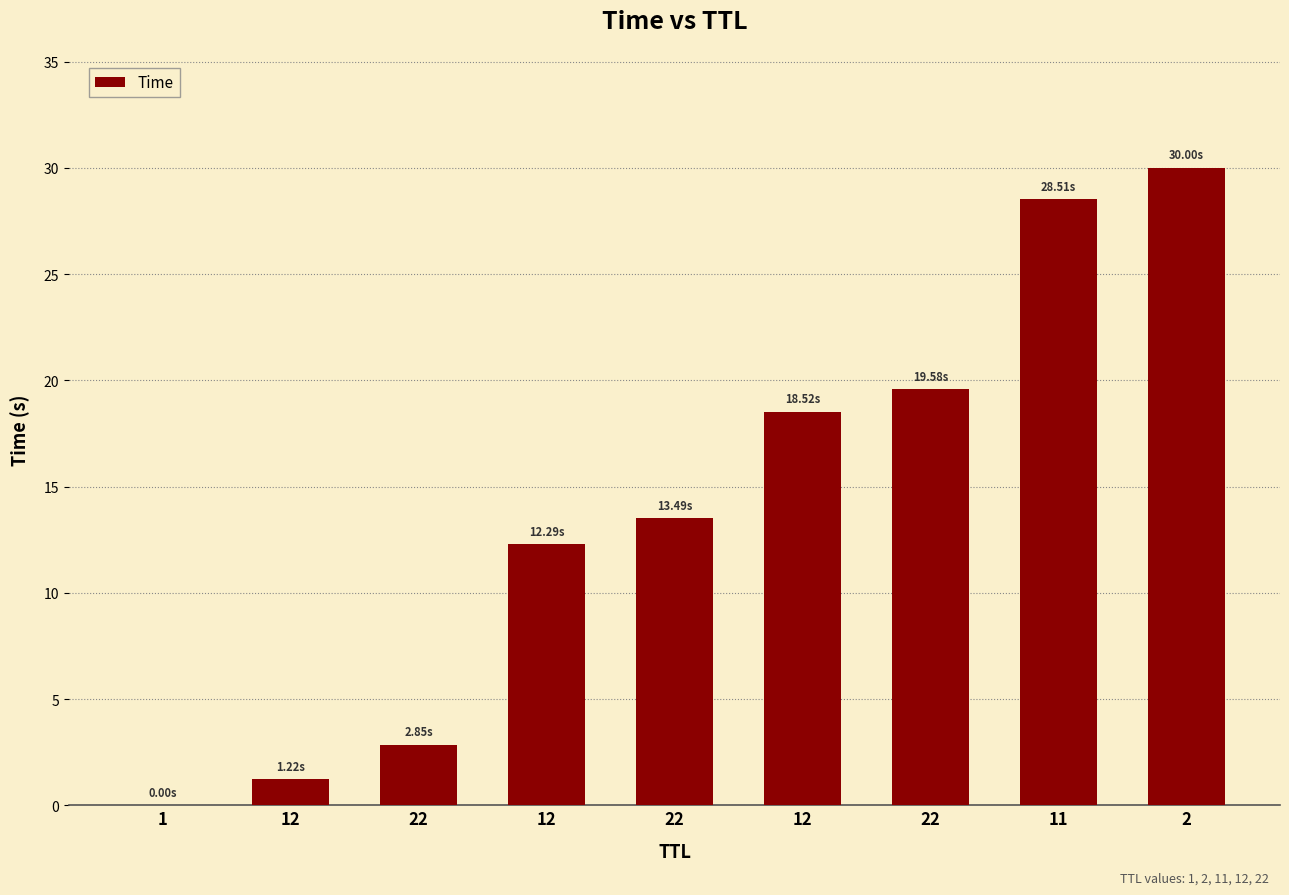

Are the bars horizontal?

No